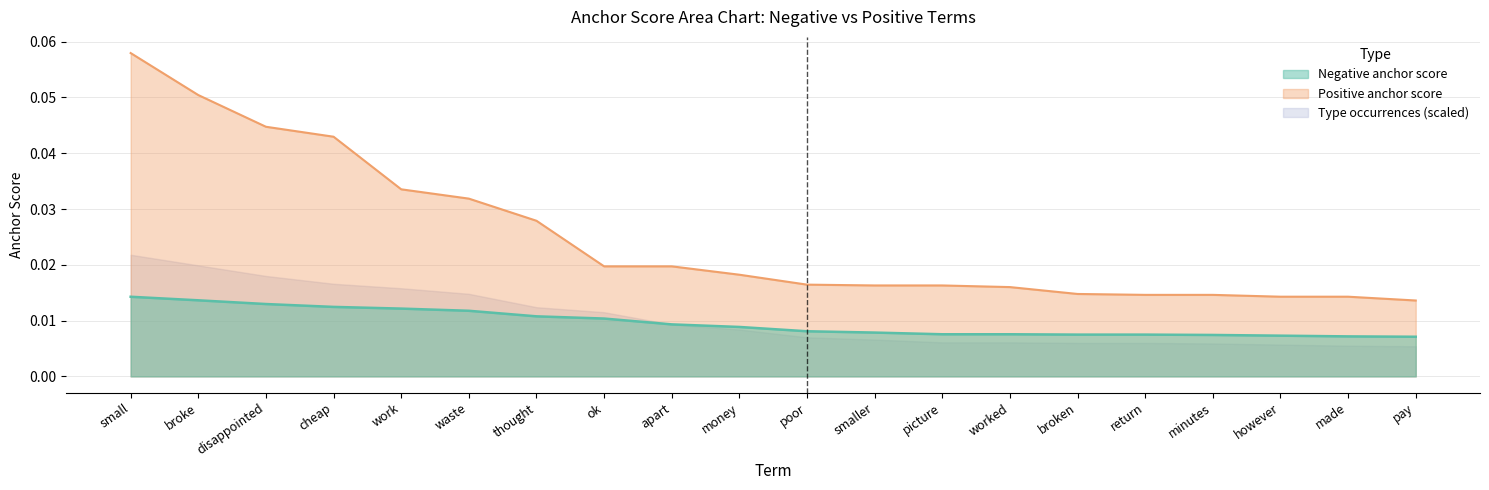

What is the label of the 3rd point from the right?

however